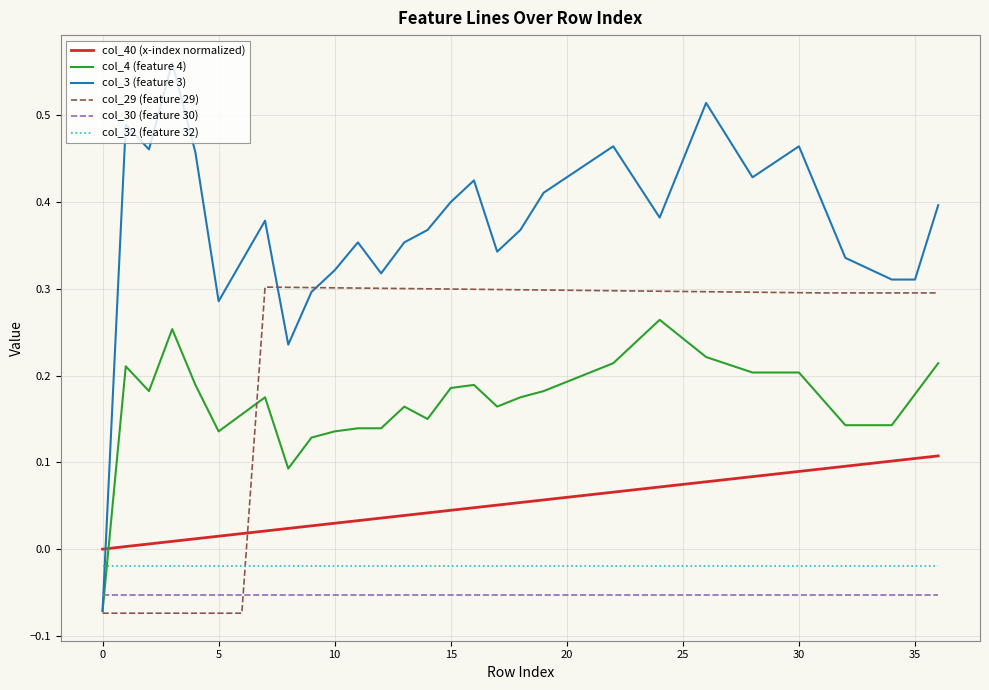

What are all the series names shown in the legend?

col_40 (x-index normalized), col_4 (feature 4), col_3 (feature 3), col_29 (feature 29), col_30 (feature 30), col_32 (feature 32)